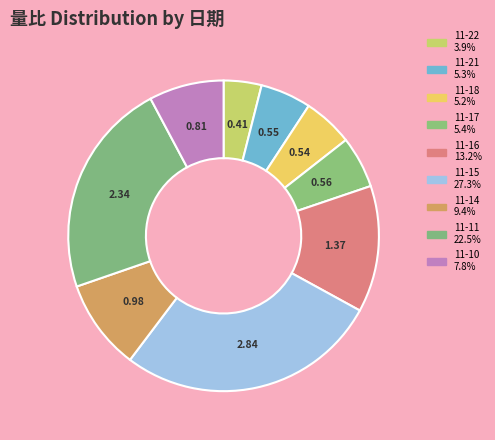

How many segments does this pie chart have?

9